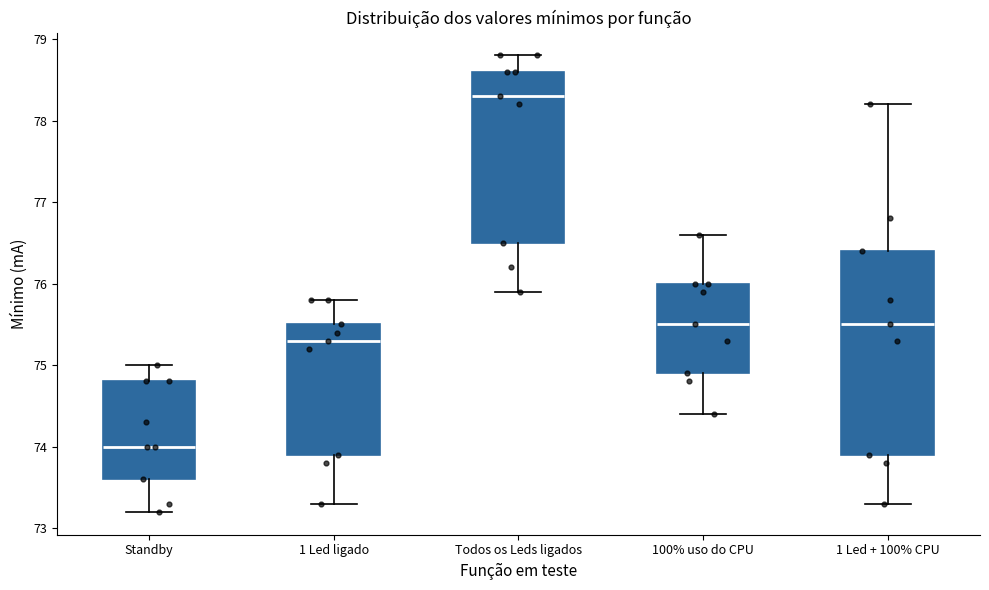

Reading left to right, read every box against the y-axis: the position of its median line, the range the box covers, and the ends of its whiskers. The values are not printed on the chart, so give them approximately, as read against the axis.

Standby: median 74.0, box 73.6 to 74.8, whiskers 73.2 to 75.0
1 Led ligado: median 75.3, box 73.9 to 75.5, whiskers 73.3 to 75.8
Todos os Leds ligados: median 78.3, box 76.5 to 78.6, whiskers 75.9 to 78.8
100% uso do CPU: median 75.5, box 74.9 to 76.0, whiskers 74.4 to 76.6
1 Led + 100% CPU: median 75.5, box 73.9 to 76.4, whiskers 73.3 to 78.2